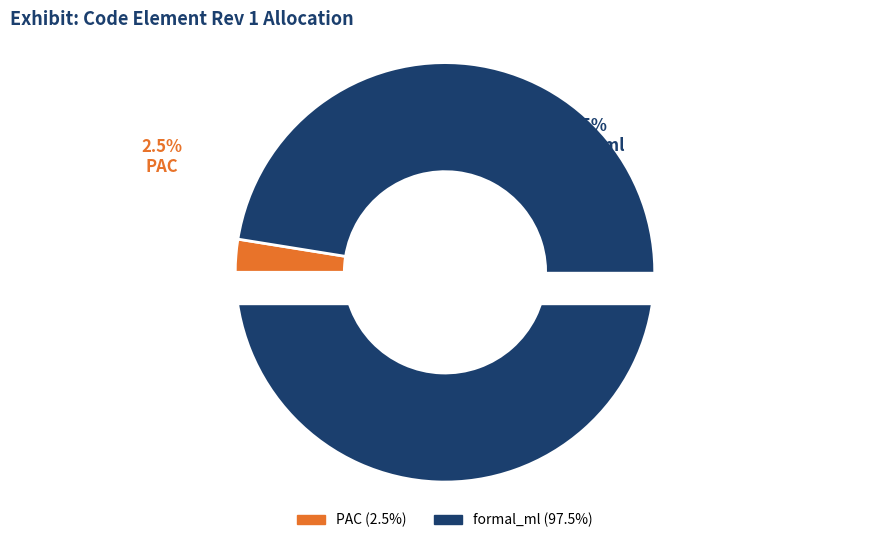

What is the ratio of the value at formal_ml to the value at PAC?

38.5